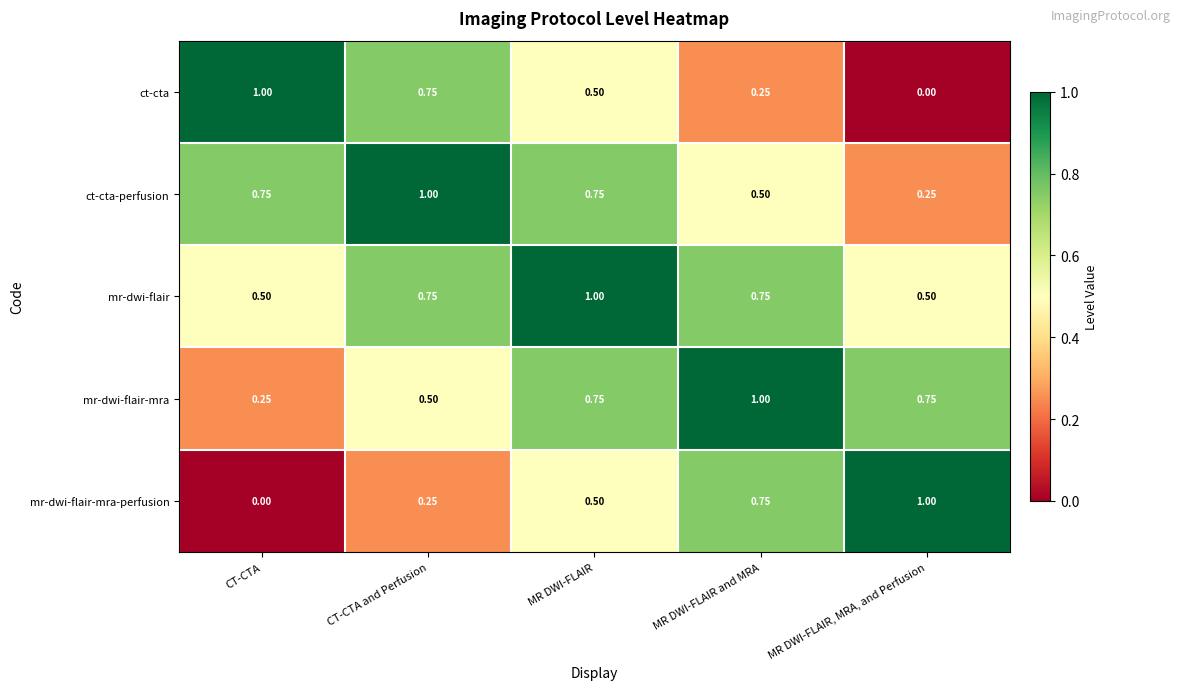

Rank the categories by mr-dwi-flair-mra-perfusion value from highest to lowest.

MR DWI-FLAIR, MRA, and Perfusion, MR DWI-FLAIR and MRA, MR DWI-FLAIR, CT-CTA and Perfusion, CT-CTA